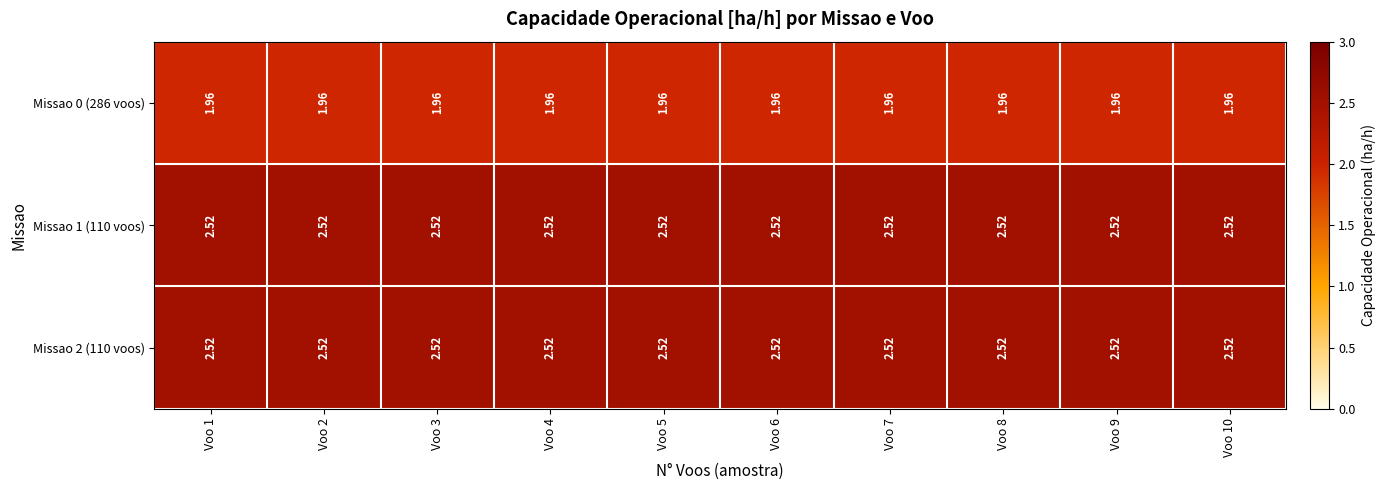

Is the value of Missao 2 (110 voos) at Voo 1 greater than the value of Missao 0 (286 voos) at Voo 7?

Yes